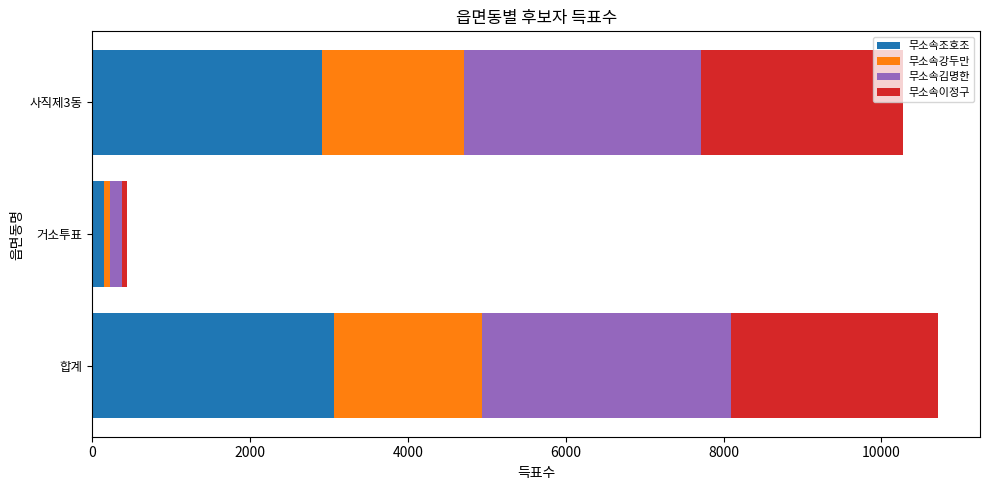

How many distinct data groups are displayed?

4